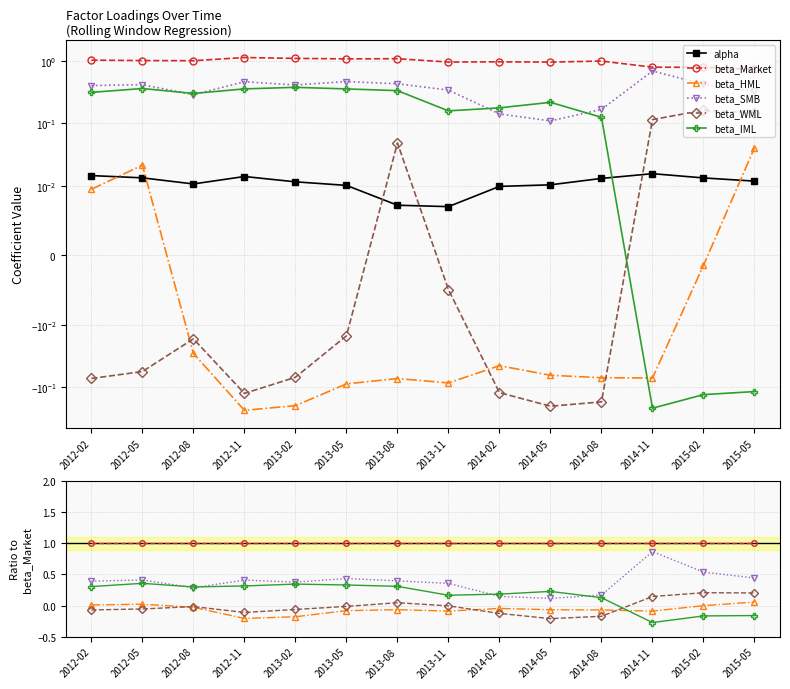

What are all the series names shown in the legend?

alpha, beta_Market, beta_HML, beta_SMB, beta_WML, beta_IML